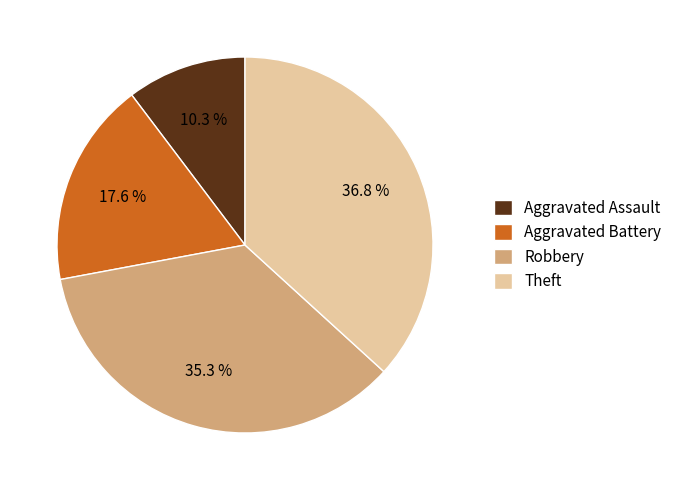

Is there any slice that represents more than half of the pie?

No